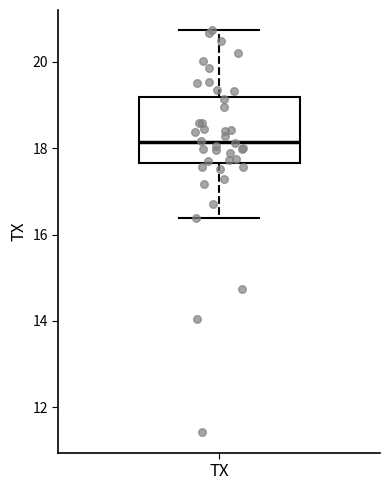

Transcribe this box plot: give where the median line is, the range the box spans, and where the two whiskers end, as read against the y-axis. The values are not printed on the chart, so give them approximately, as read against the axis.

median 18.2, box 17.6 to 19.2, whiskers 16.4 to 20.8